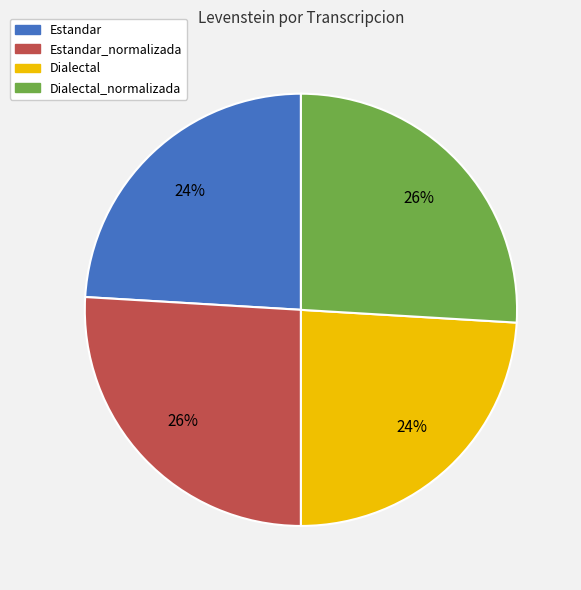

To the nearest percent, what is the difference between the largest and smallest slice percentages?

2%